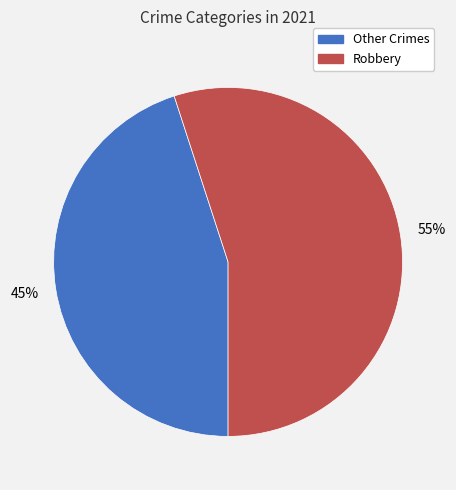

To the nearest percent, what is the average slice percentage?

50%